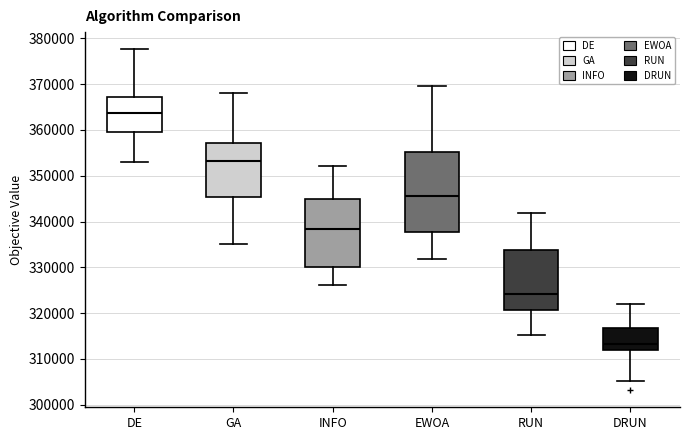

Which box has the highest median line?

DE